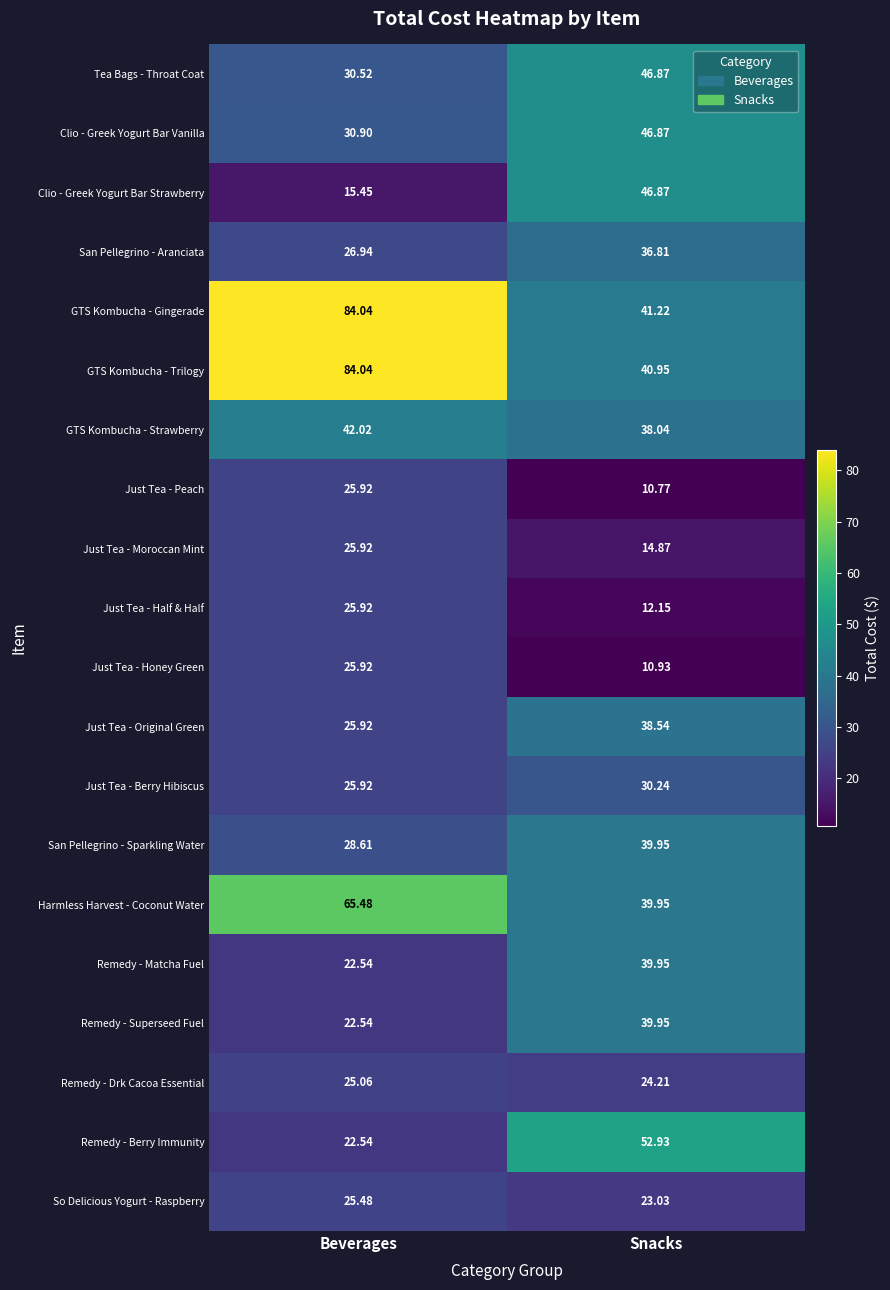

Which label corresponds to the smallest value in the chart?

Snacks